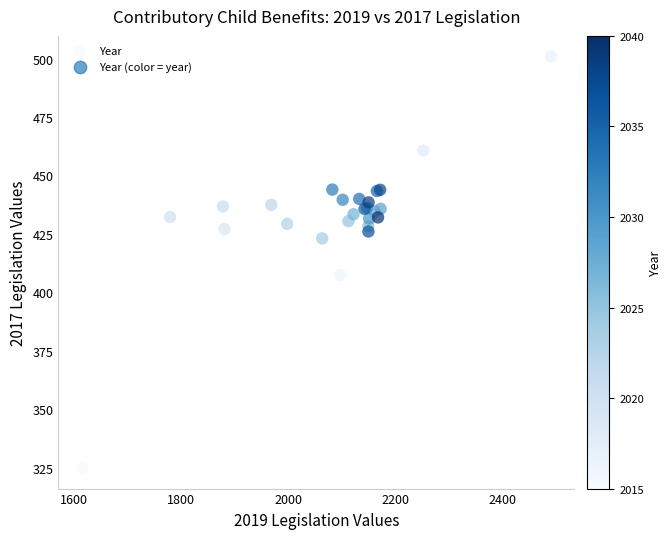

What Y value in the scatter plot is closest to 412?

407.5